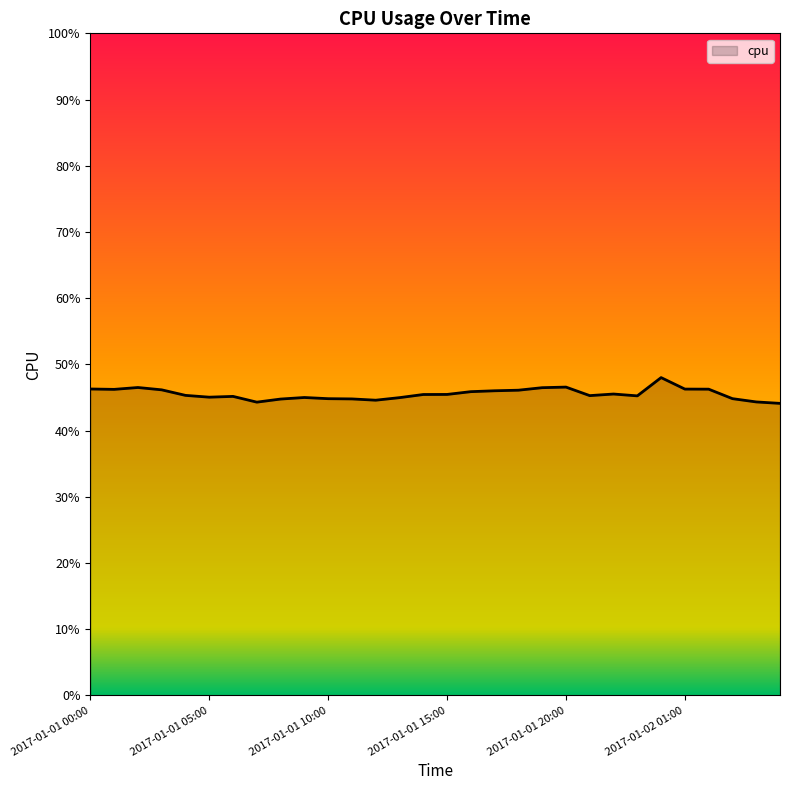

Does the chart have visible grid lines?

No